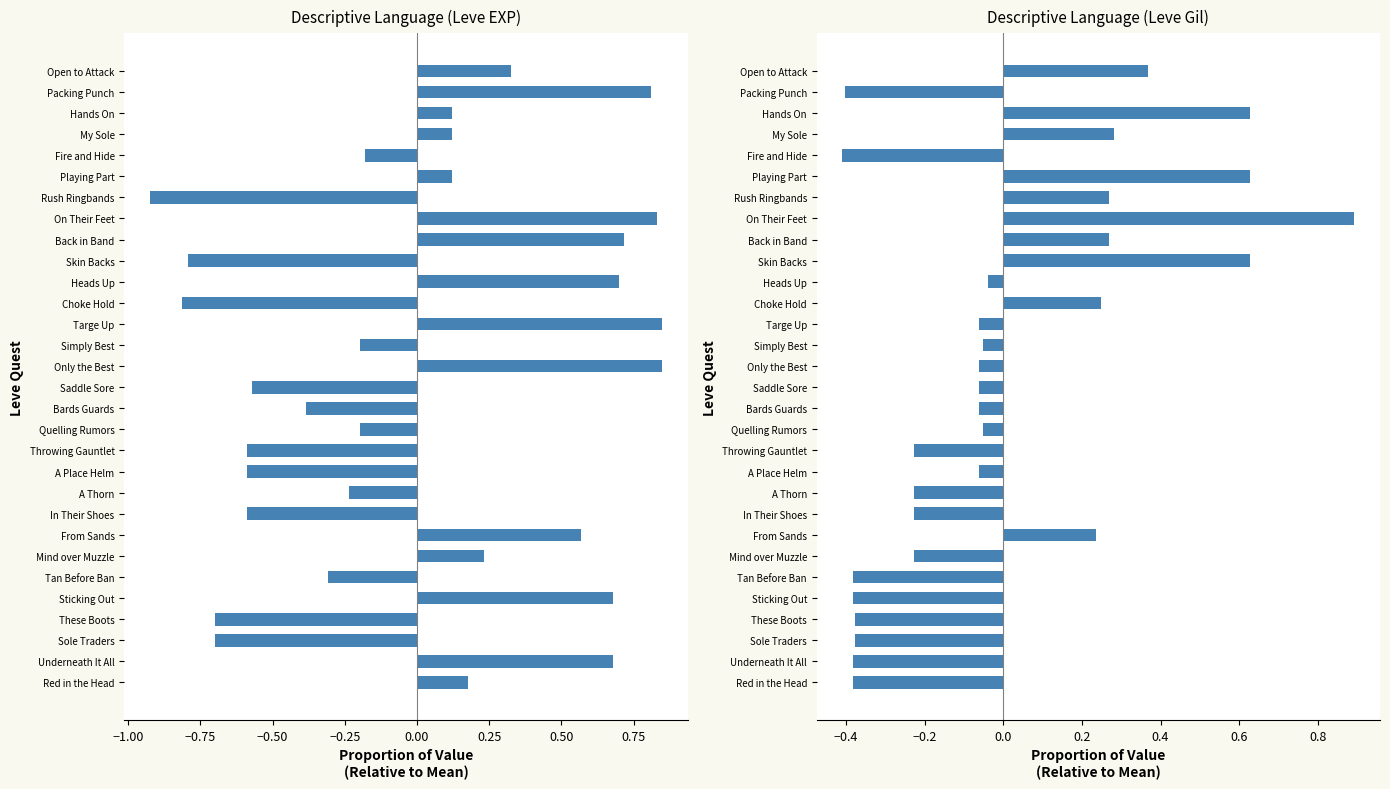

What is the spread (max minus min) of values at Mind over Muzzle?

0.5